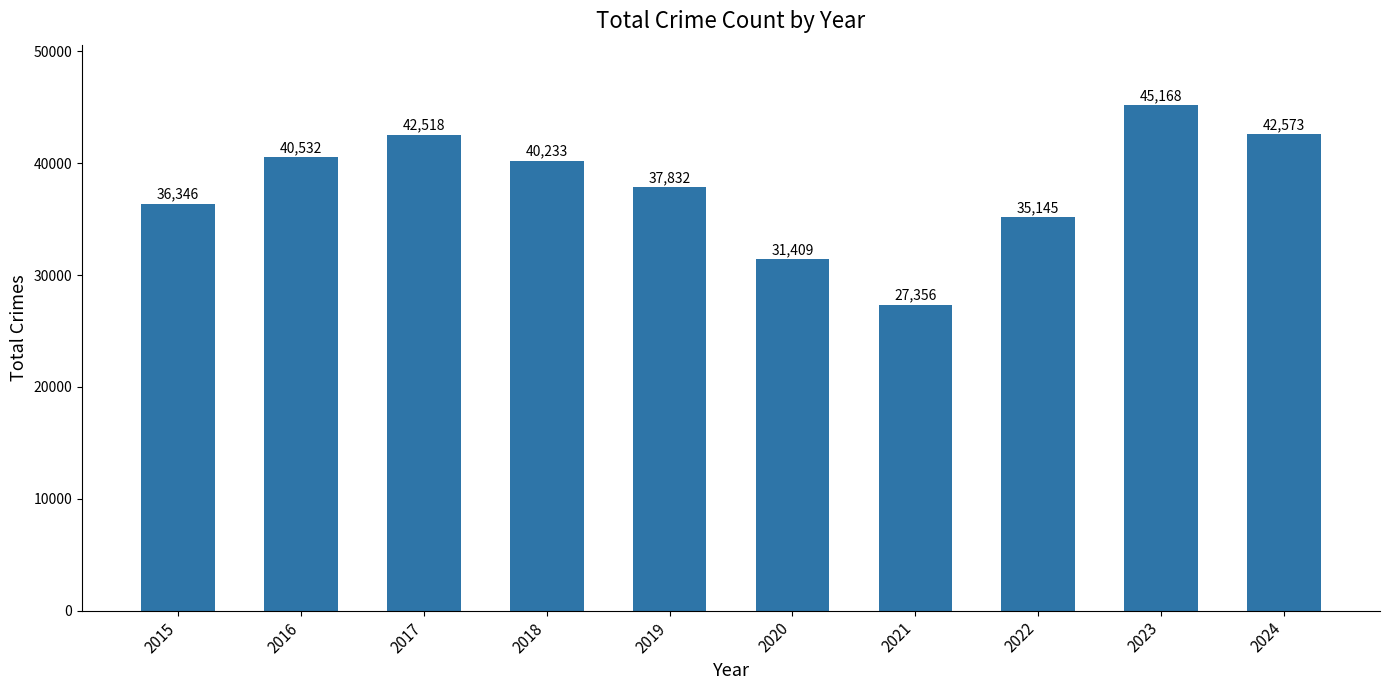

What is the difference between the values at 2018 and 2019?

2401